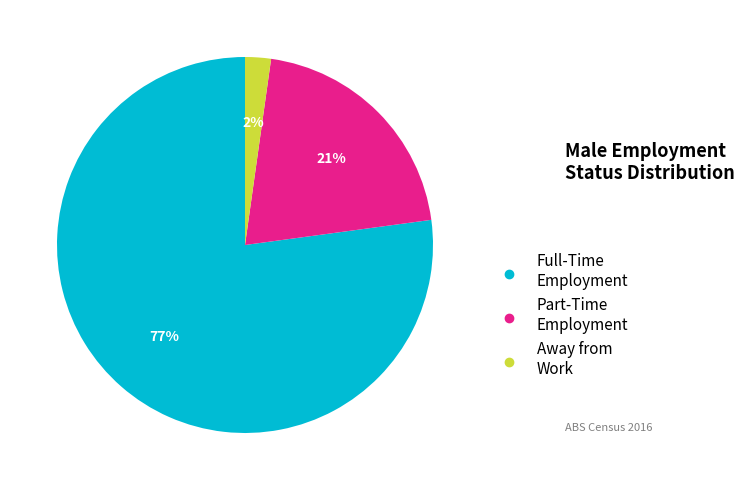

Is there a majority slice in this chart?

Yes